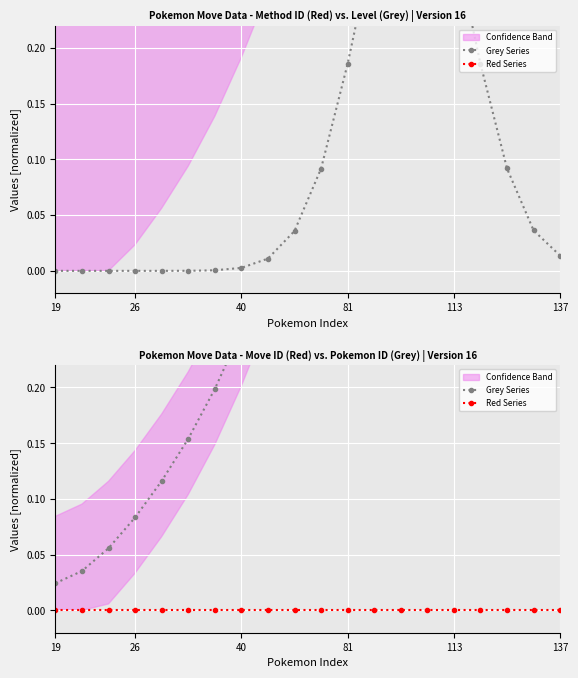

List the series in order of their peak value, highest first.

Grey Series, Red Series